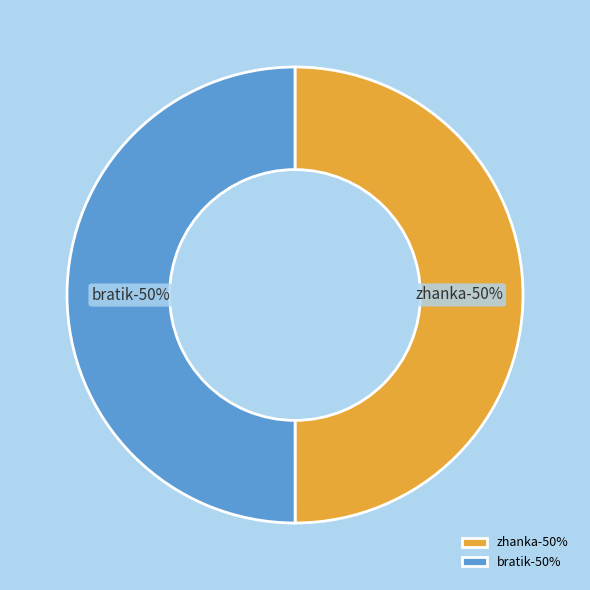

Which category has the biggest portion of the pie?

bratik